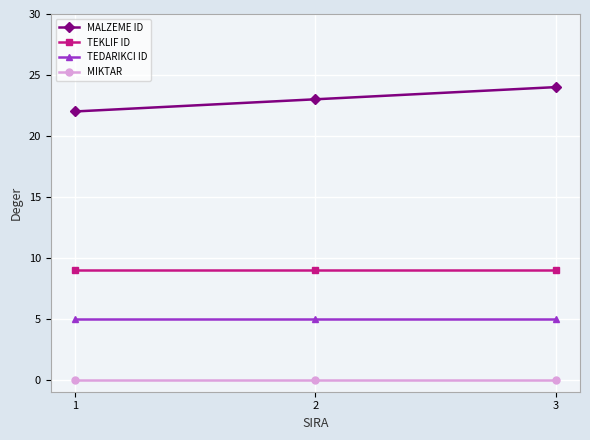

Reading right to left, extract all data points from this chart.

MALZEME ID: 3=24	2=23	1=22
TEKLIF ID: 3=9	2=9	1=9
TEDARIKCI ID: 3=5	2=5	1=5
MIKTAR: 3=0	2=0	1=0